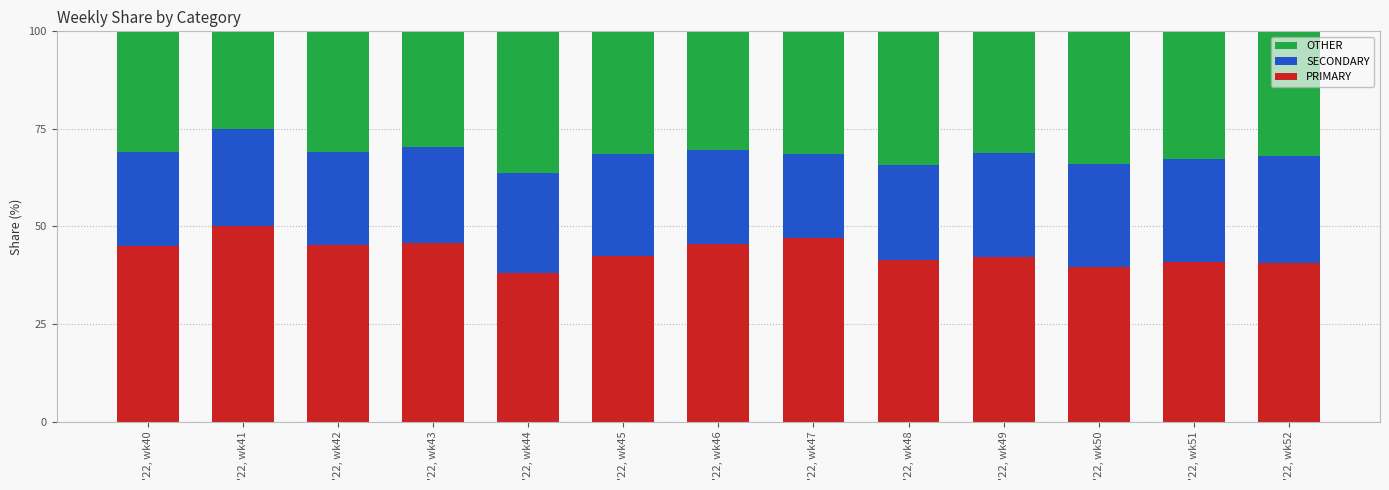

List the labels in order of PRIMARY value, smallest first.

'22, wk44, '22, wk50, '22, wk52, '22, wk51, '22, wk48, '22, wk49, '22, wk45, '22, wk40, '22, wk42, '22, wk46, '22, wk43, '22, wk47, '22, wk41